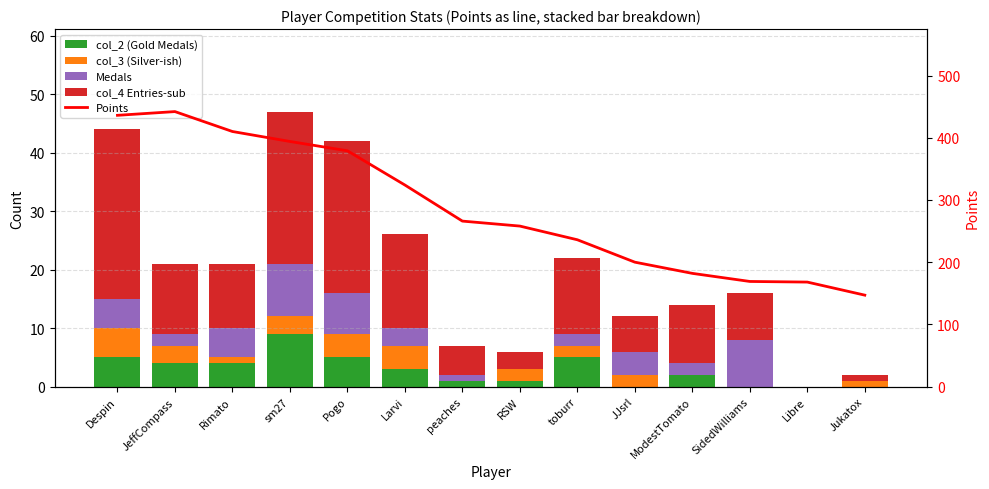

Which series has the largest total across all categories?

Points